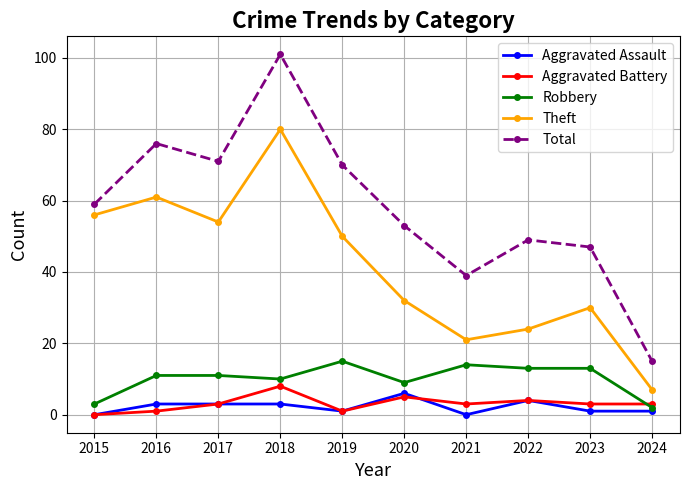

How many lines are shown in the chart?

5